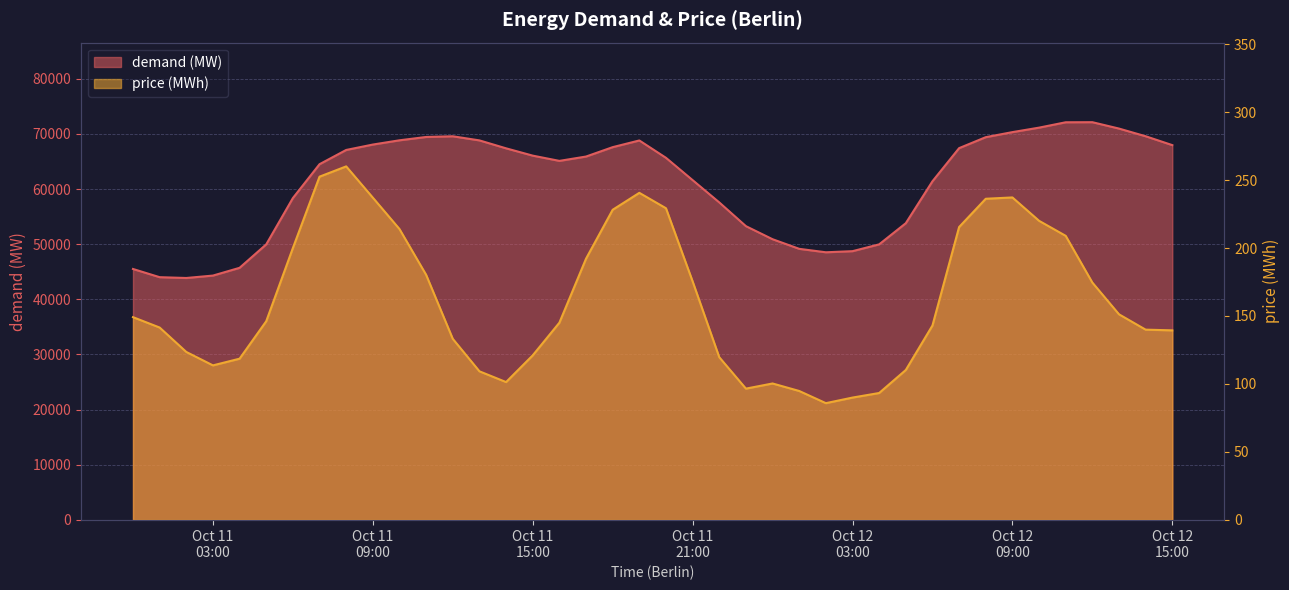

Which series has the widest spread of values?

demand (MW)